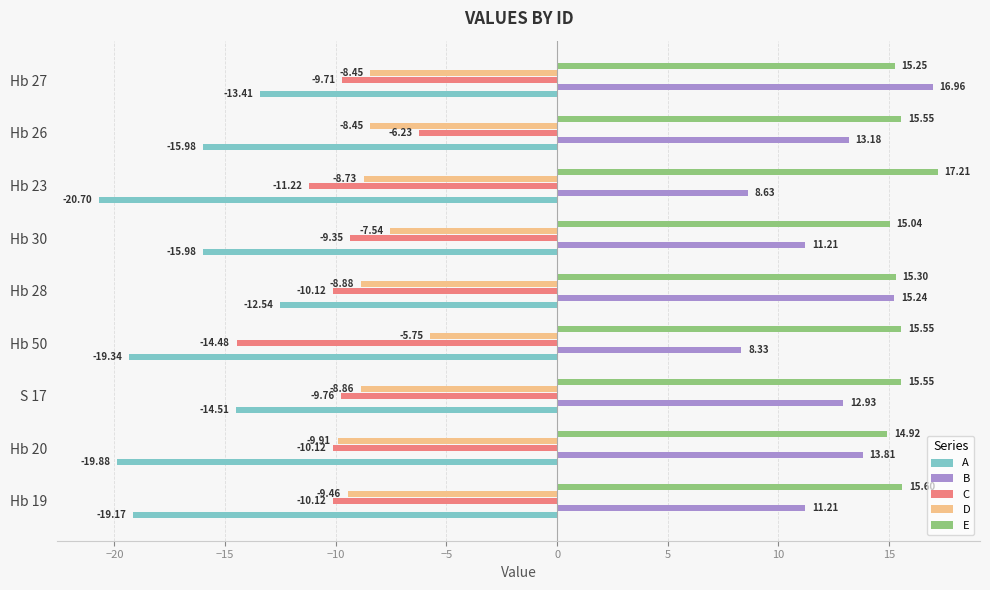

Which series changed the most between Hb 50 and Hb 28?

B